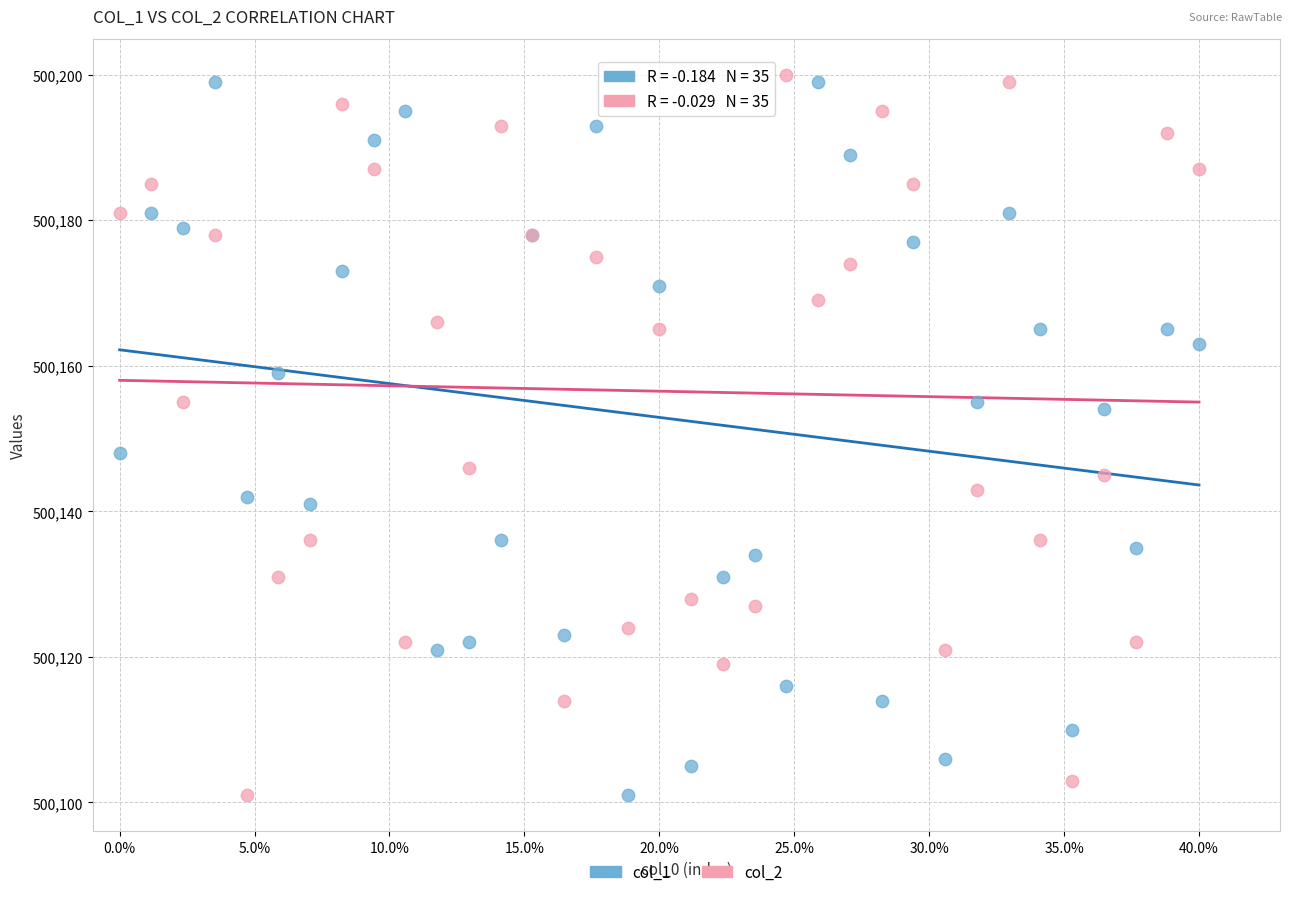

Across all series, what Y value is closest to 500150?

500148